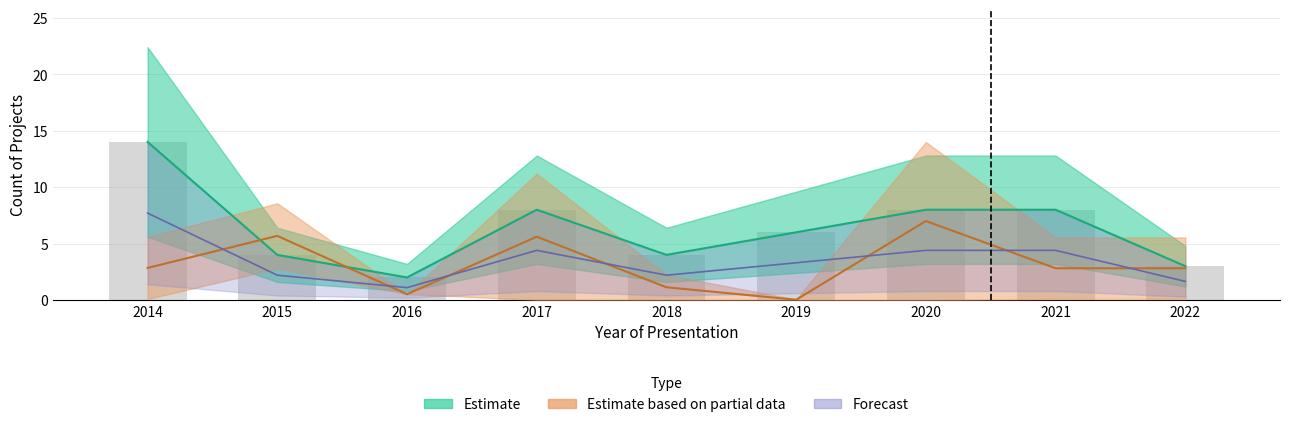

How many data points are less than 6?

4